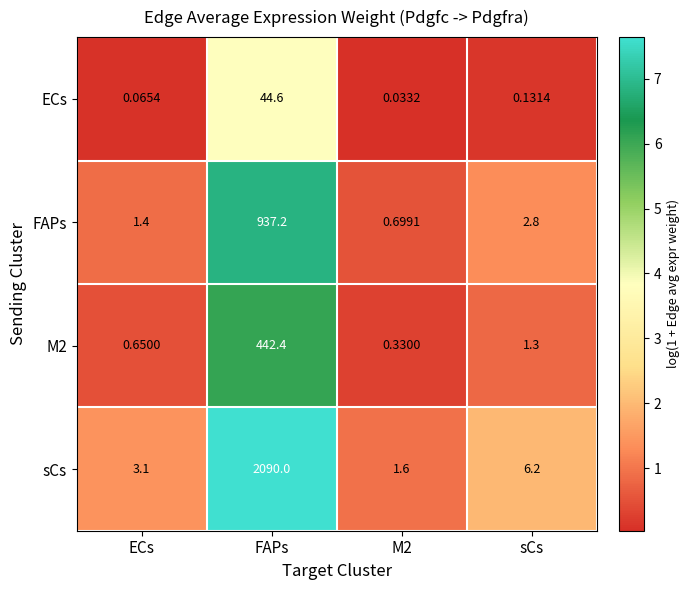

Which series changed the most between FAPs and sCs?

sCs